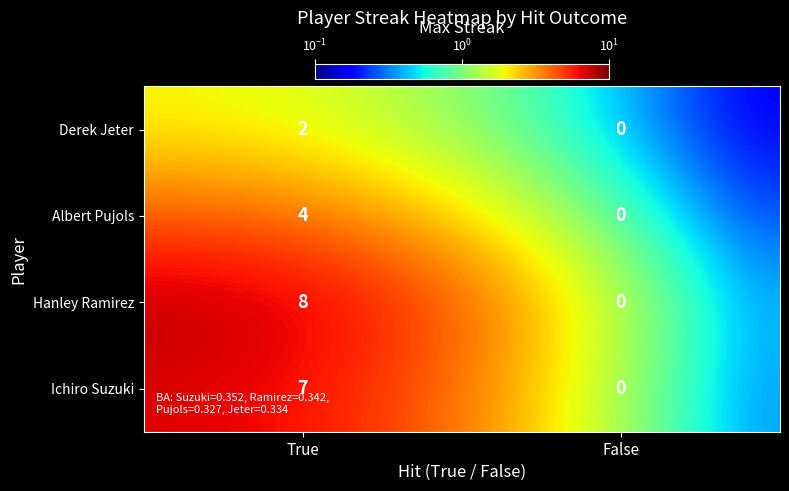

Rank the series by their maximum value, from highest to lowest.

Hanley Ramirez, Ichiro Suzuki, Albert Pujols, Derek Jeter